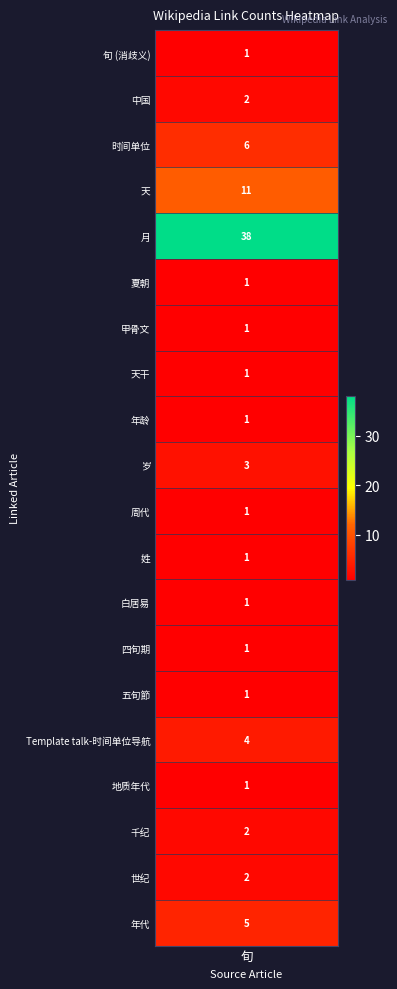

What is the maximum value shown in the chart?

38